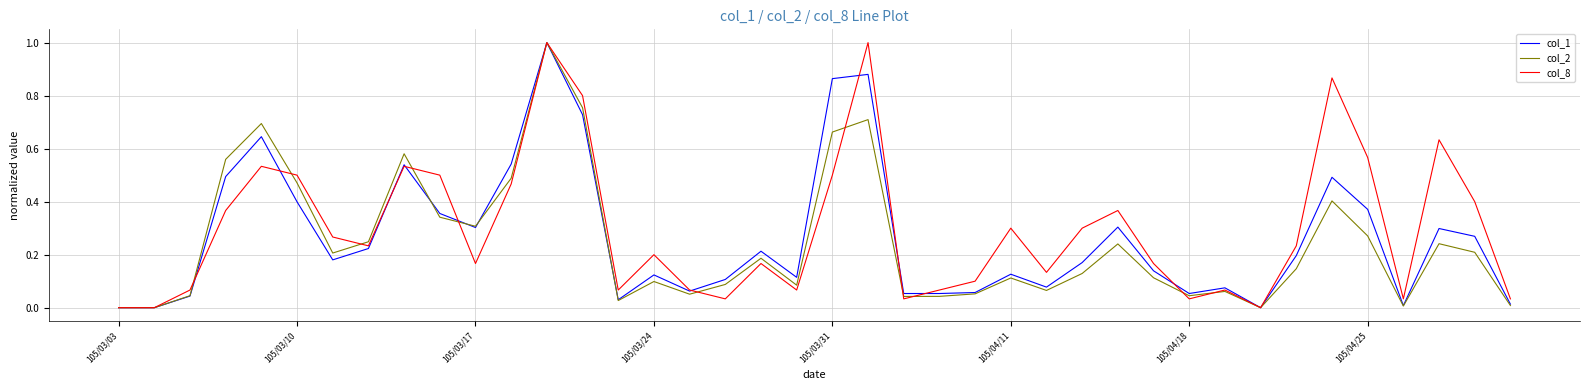

What is the maximum value shown in the chart?

1.0